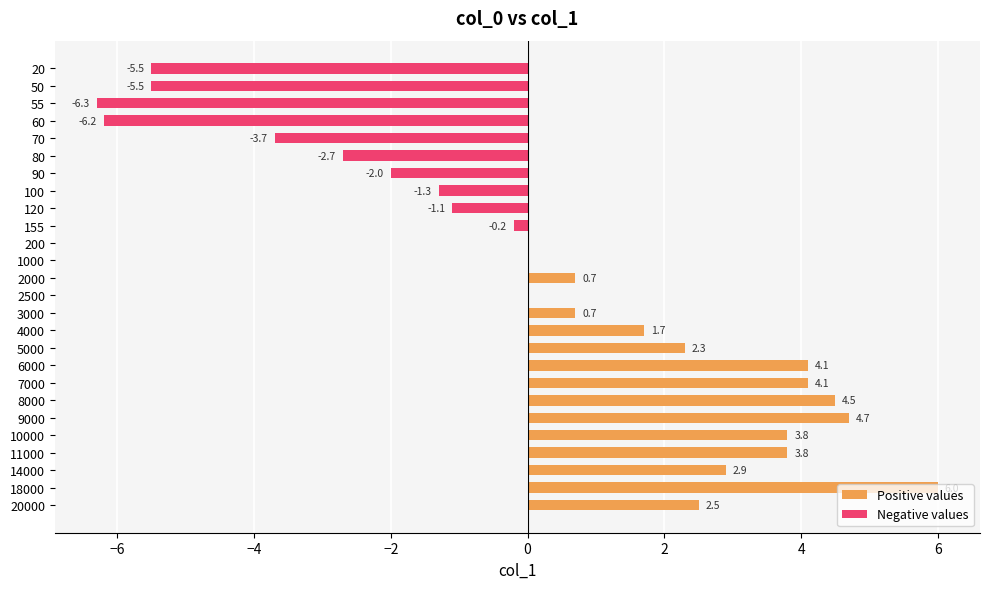

Which series has the largest total across all categories?

Positive values